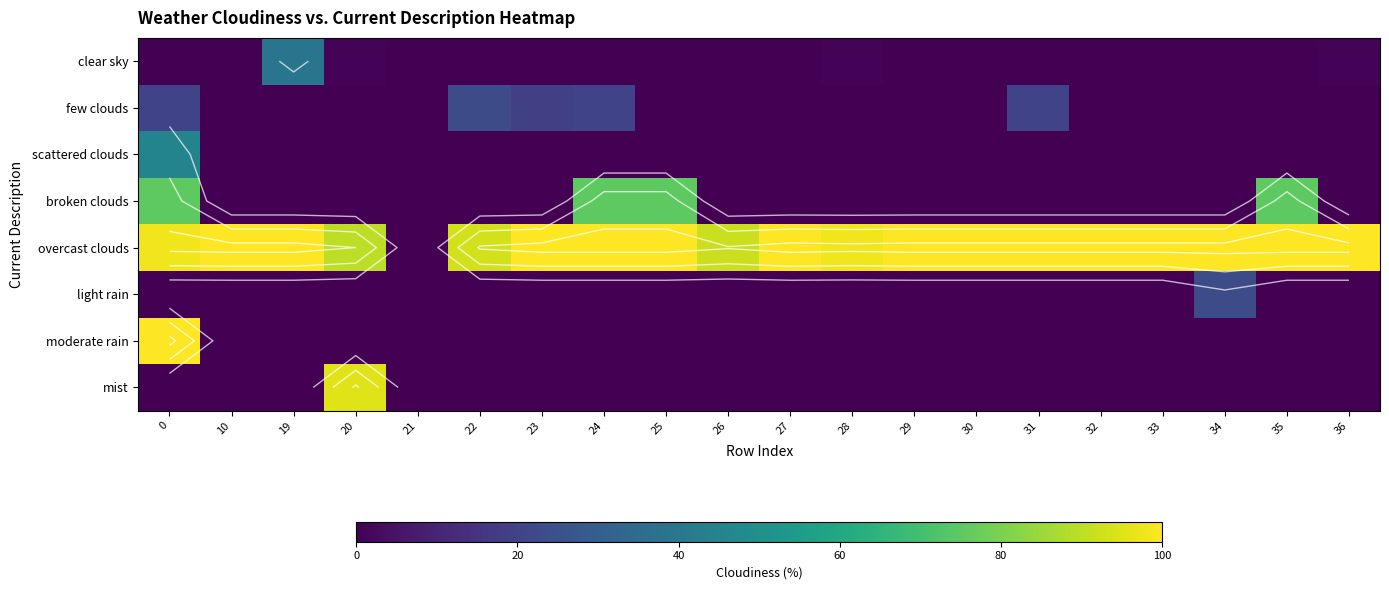

Rank the categories by moderate rain value from highest to lowest.

0, 10, 19, 20, 21, 22, 23, 24, 25, 26, 27, 28, 29, 30, 31, 32, 33, 34, 35, 36